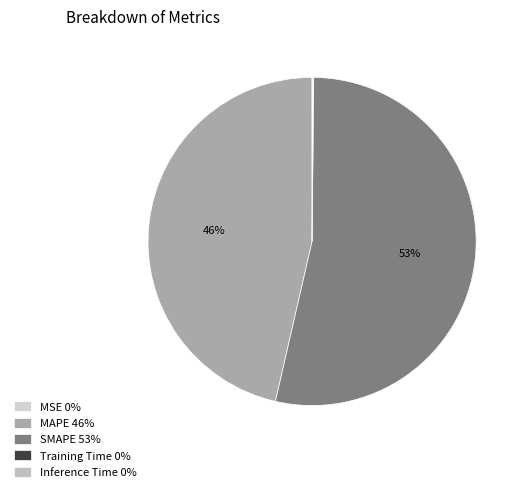

Rank the categories by value from highest to lowest.

SMAPE, MAPE, Inference Time, Training Time, MSE